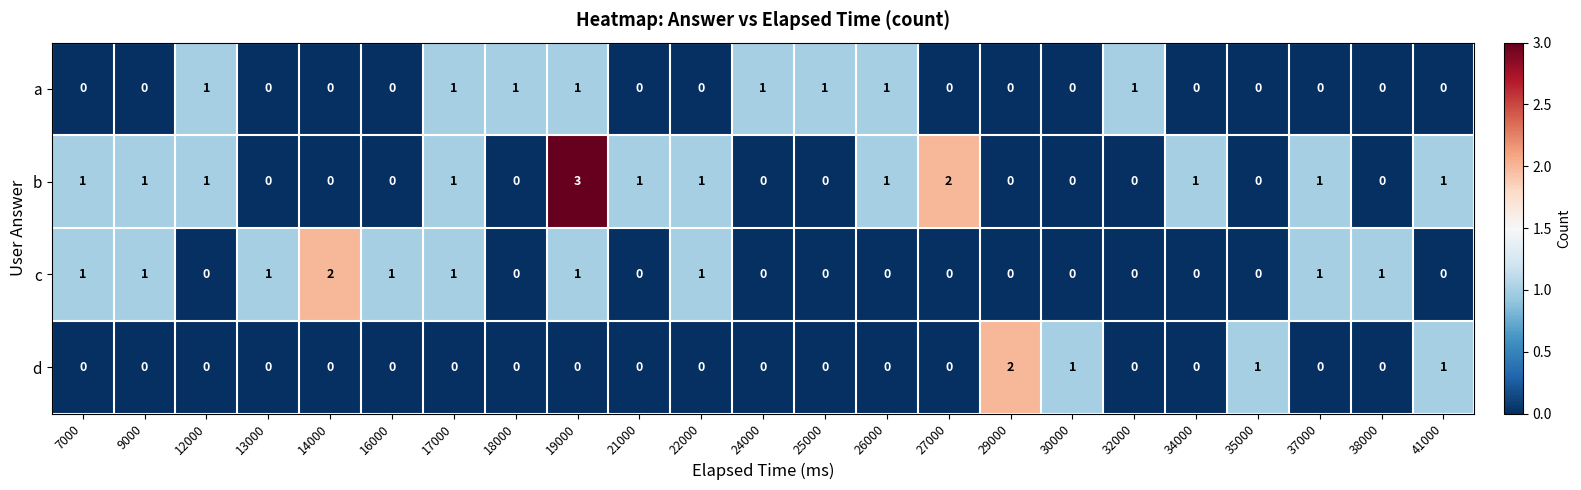

What is the total value across all series at 22000?

2